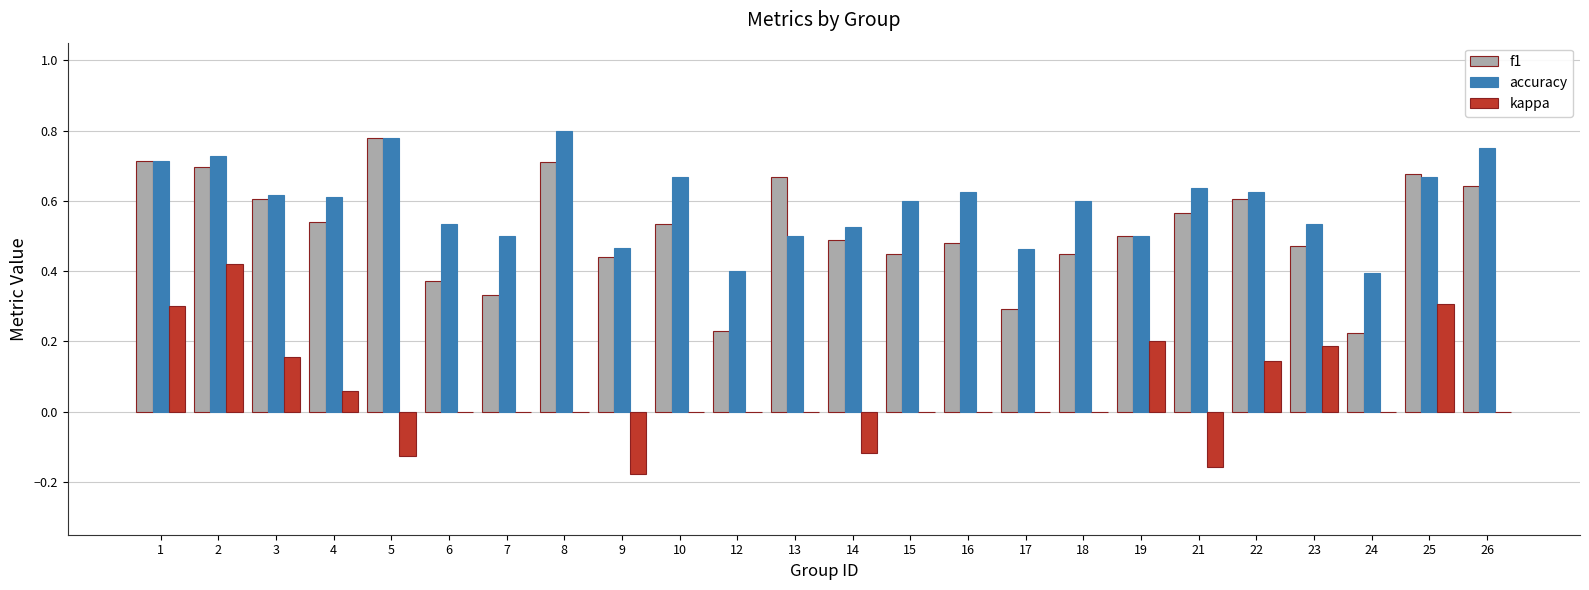

Is the value of accuracy at 13 greater than the value of kappa at 22?

Yes